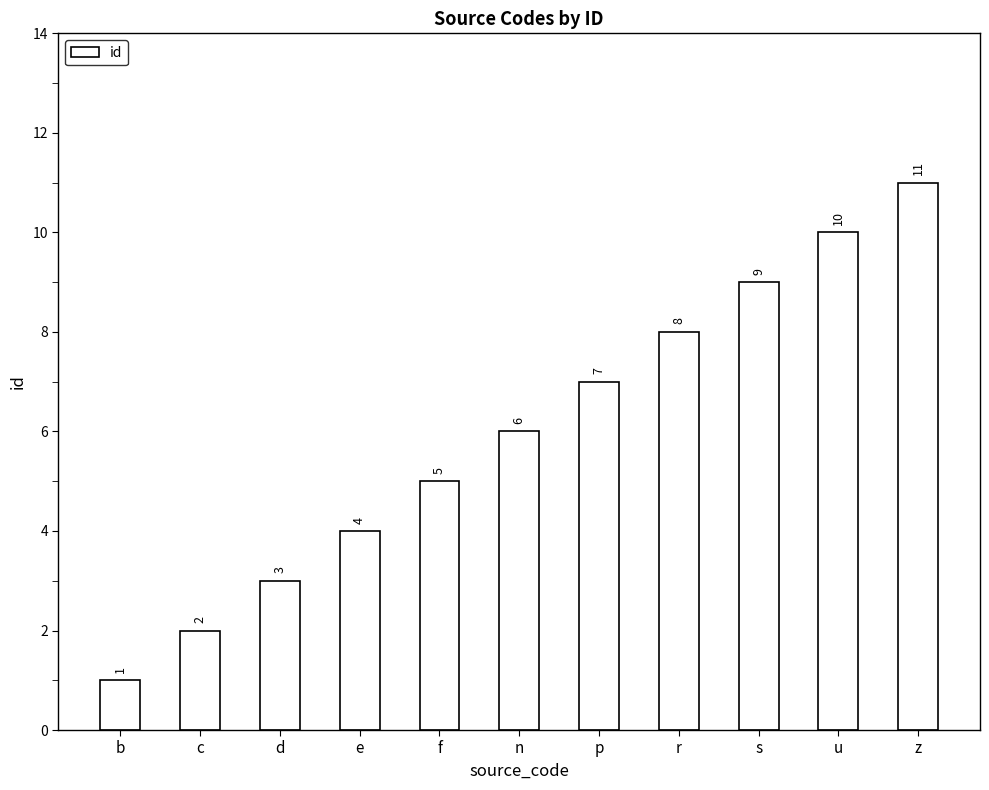

List the labels in order of value, smallest first.

b, c, d, e, f, n, p, r, s, u, z